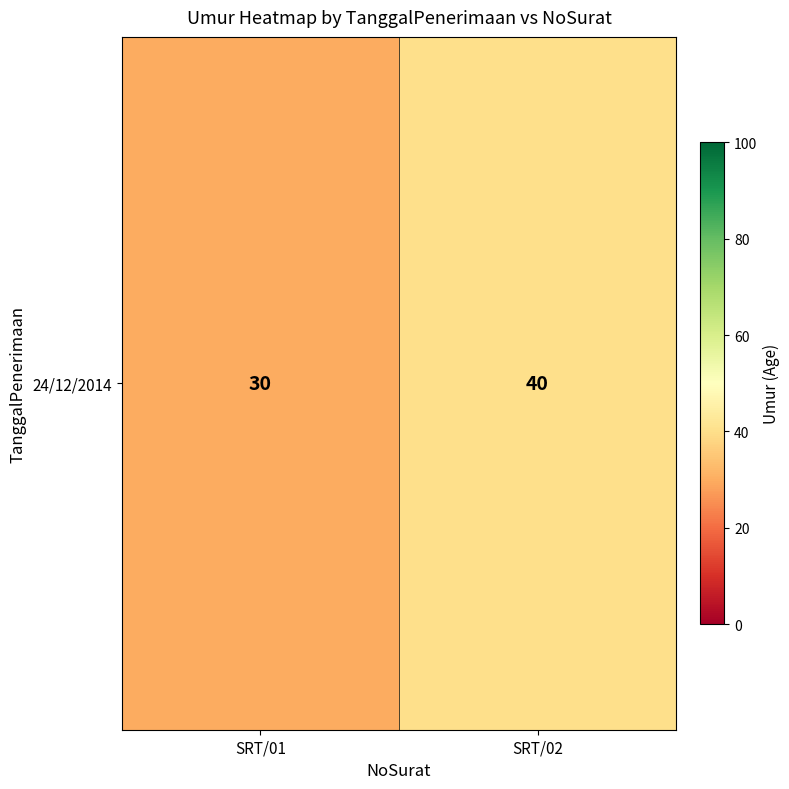

At which label is the value closest to 35?

SRT/01